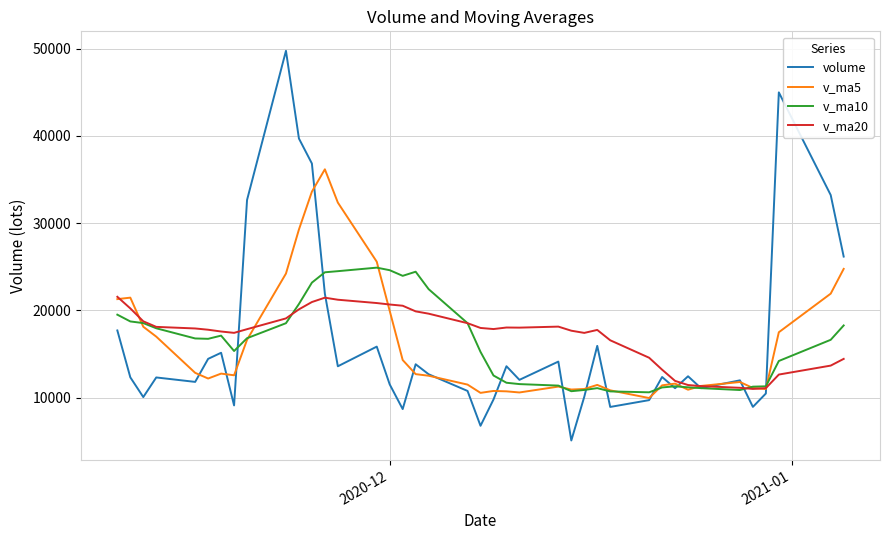

What is the maximum value for volume?

49751.7